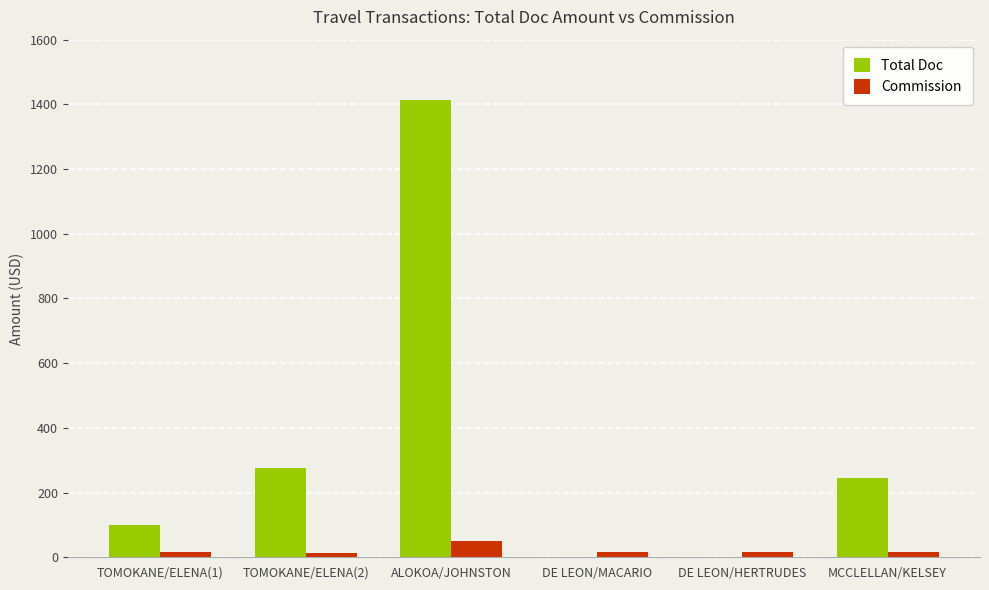

What is the sum of the Total Doc values at DE LEON/MACARIO and TOMOKANE/ELENA(2)?

275.5